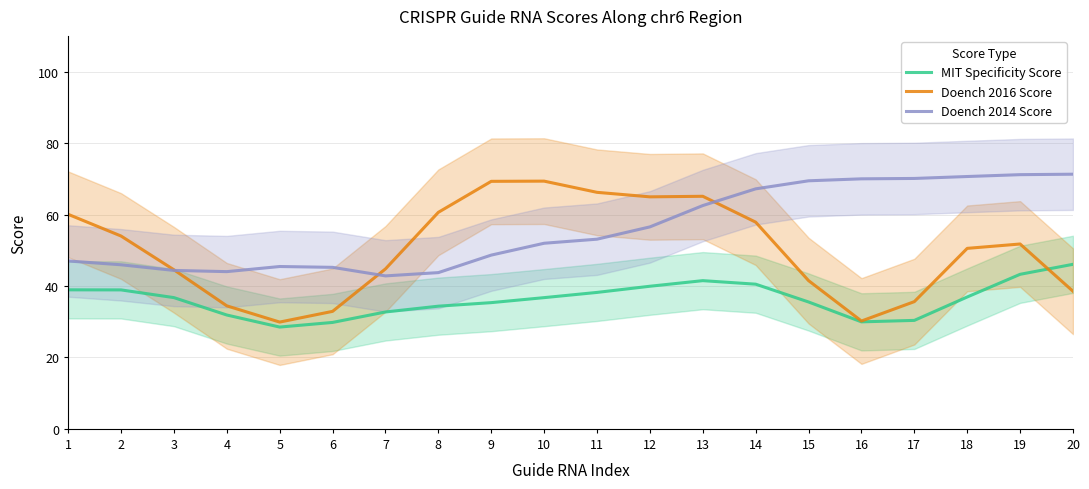

True or false: Doench 2016 Score has more than 2 points higher than both neighbors.

True